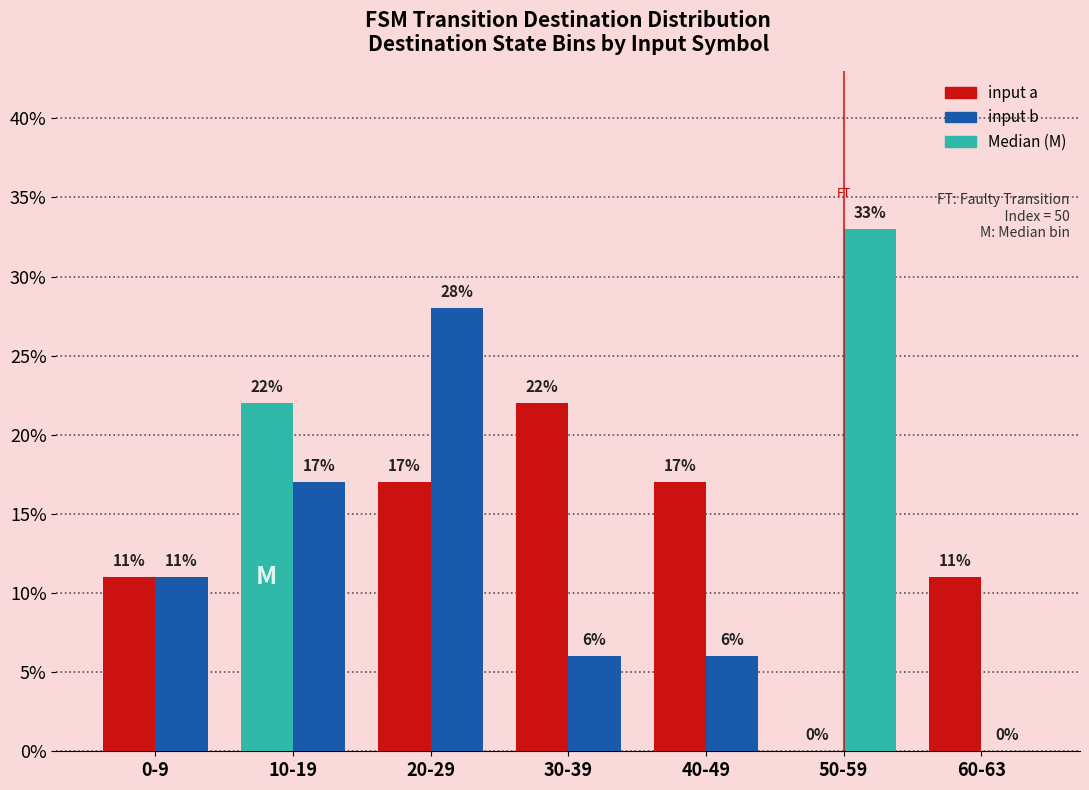

Reading left to right, list all the values displayed in this chart.

input a: 0-9=11	10-19=22	20-29=17	30-39=22	40-49=17	50-59=0	60-63=11
input b: 0-9=11	10-19=17	20-29=28	30-39=6	40-49=6	50-59=33	60-63=0